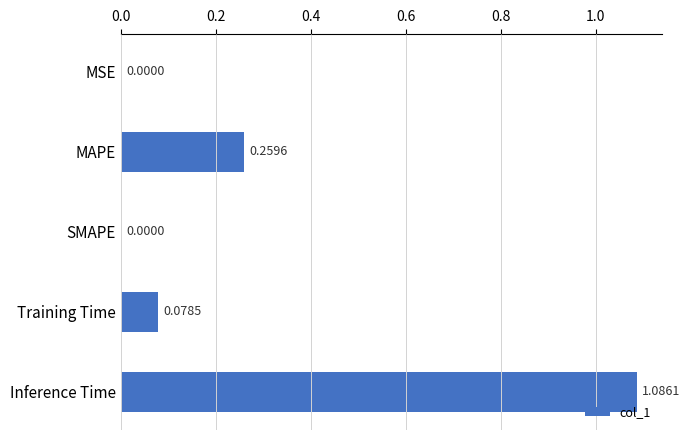

At which category does the chart reach its peak across all series?

Inference Time